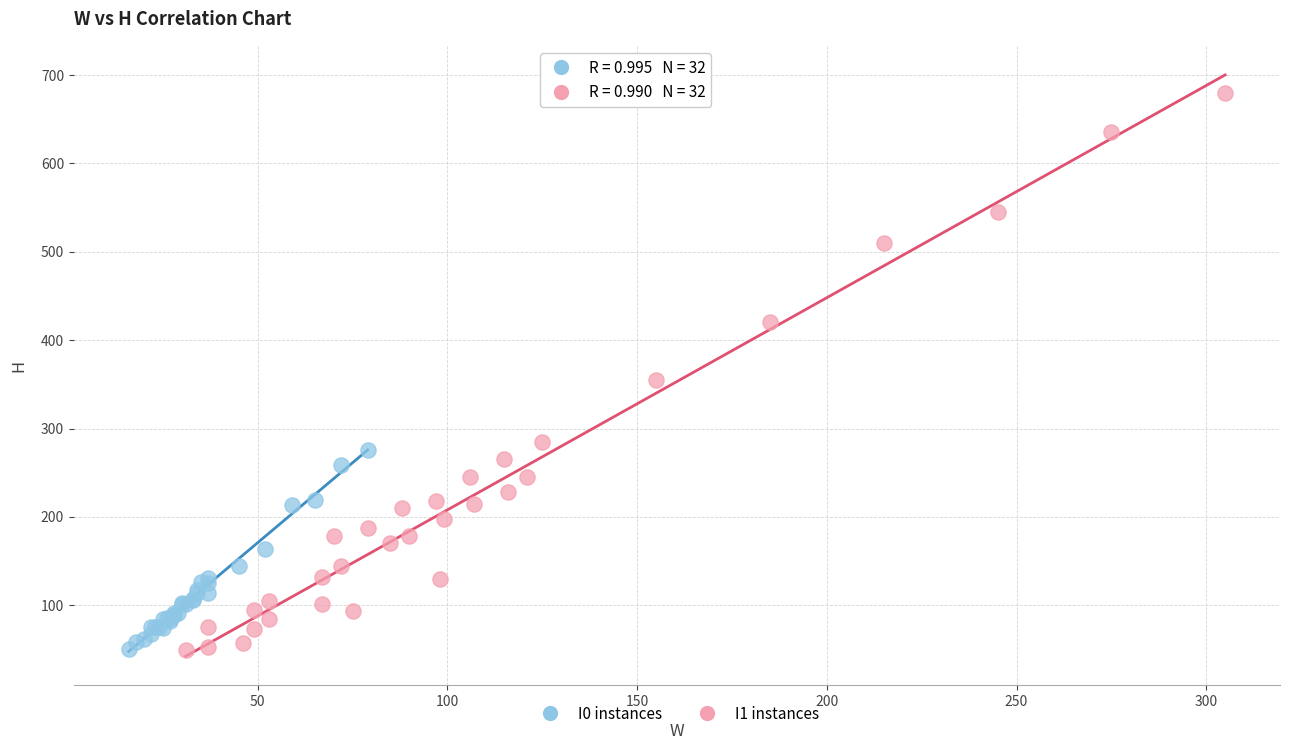

Which series has the widest spread of Y values?

I1 instances